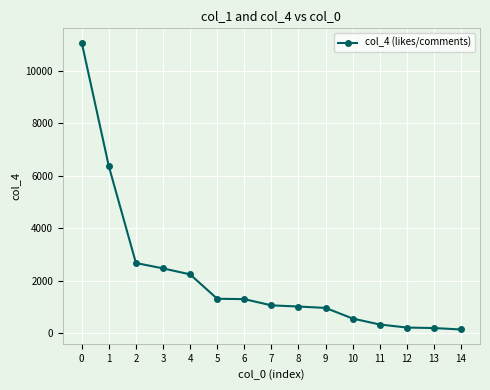

Is it true that the value at 8 is 401?

False